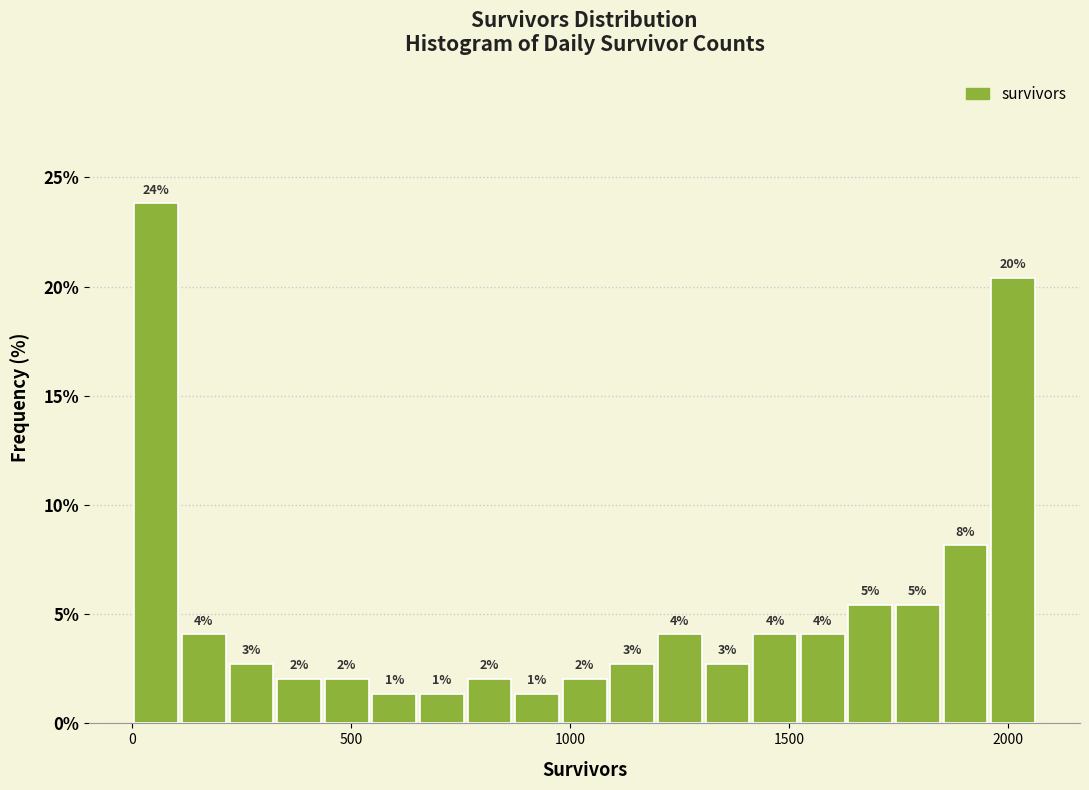

Read against the x-axis, roughly where is the centre of the tallest bar?

50